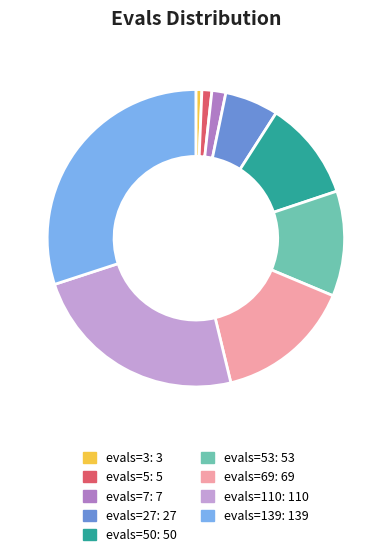

Is there any slice that represents more than half of the pie?

No